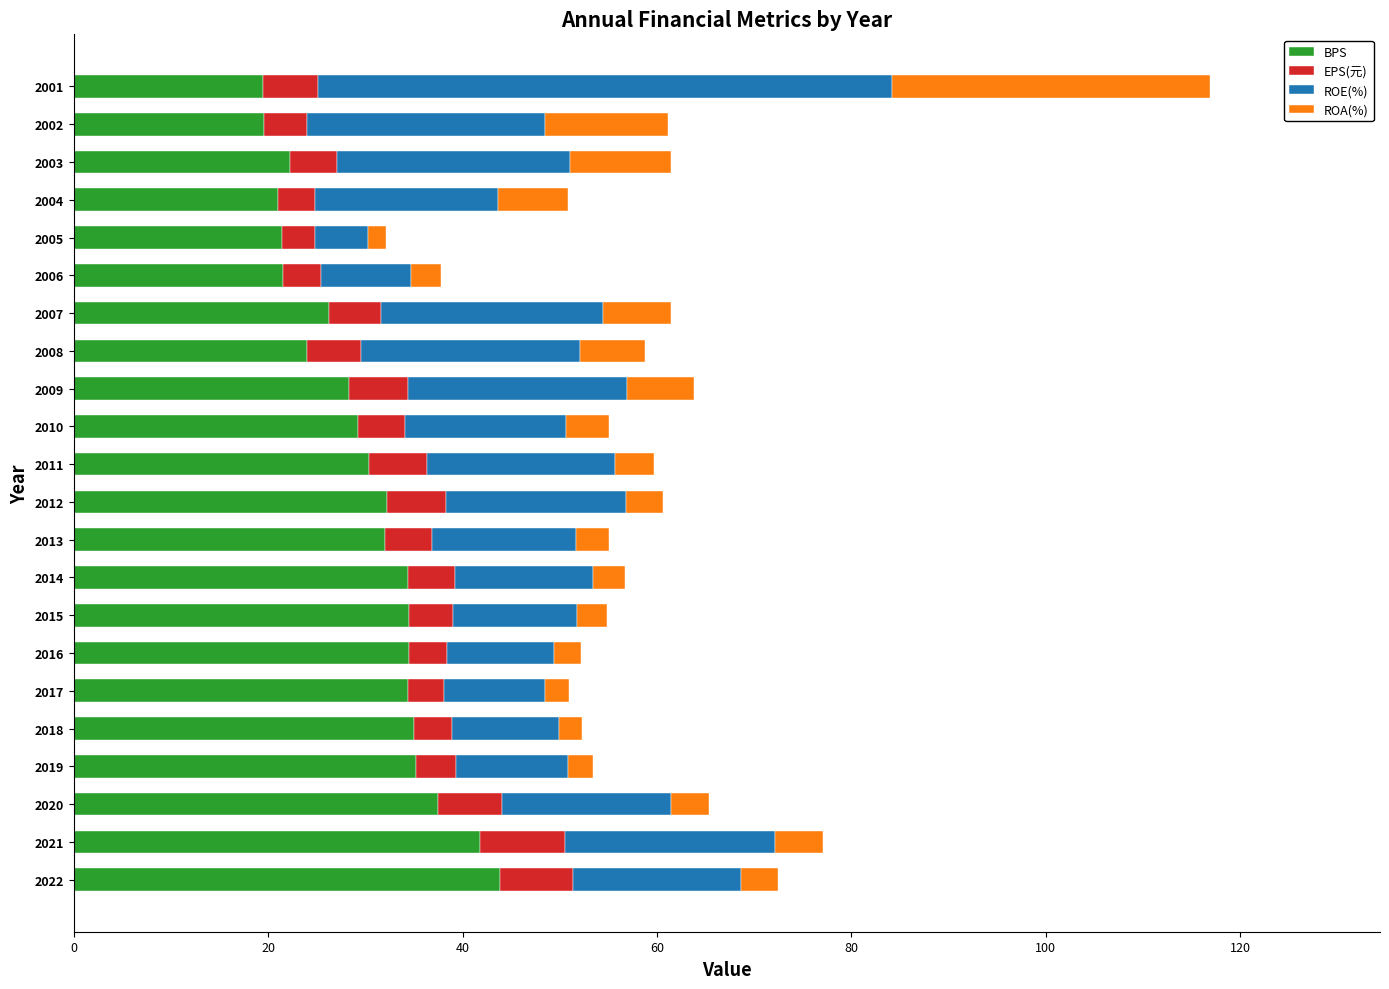

The BPS series shows 30.4 at 2011. True or false?

True